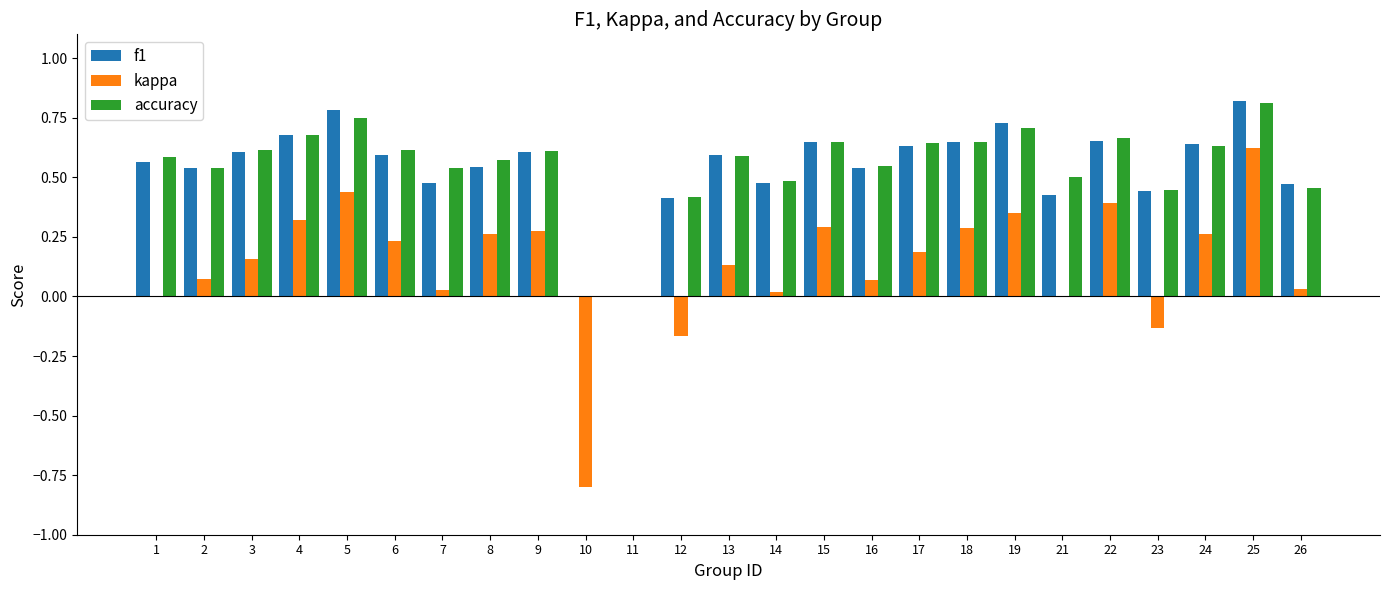

What is the sum of all f1 values?

13.5